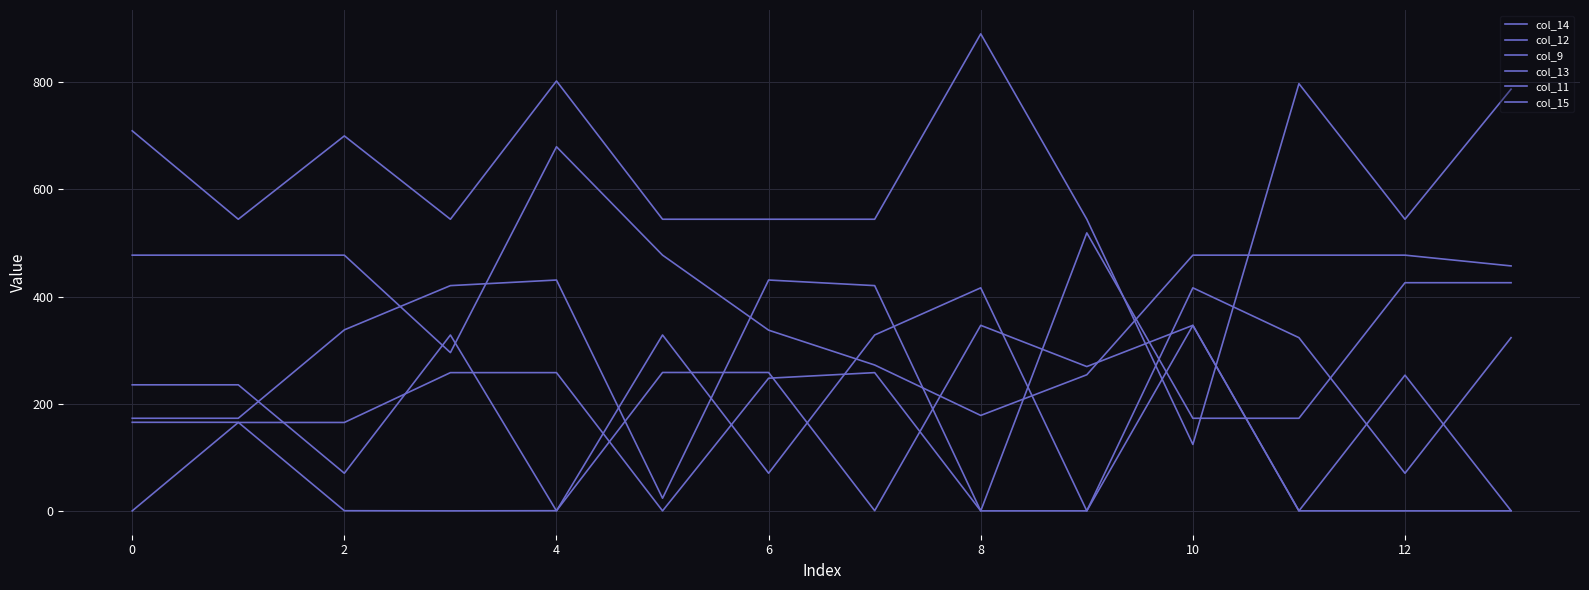

Does the chart have visible grid lines?

Yes